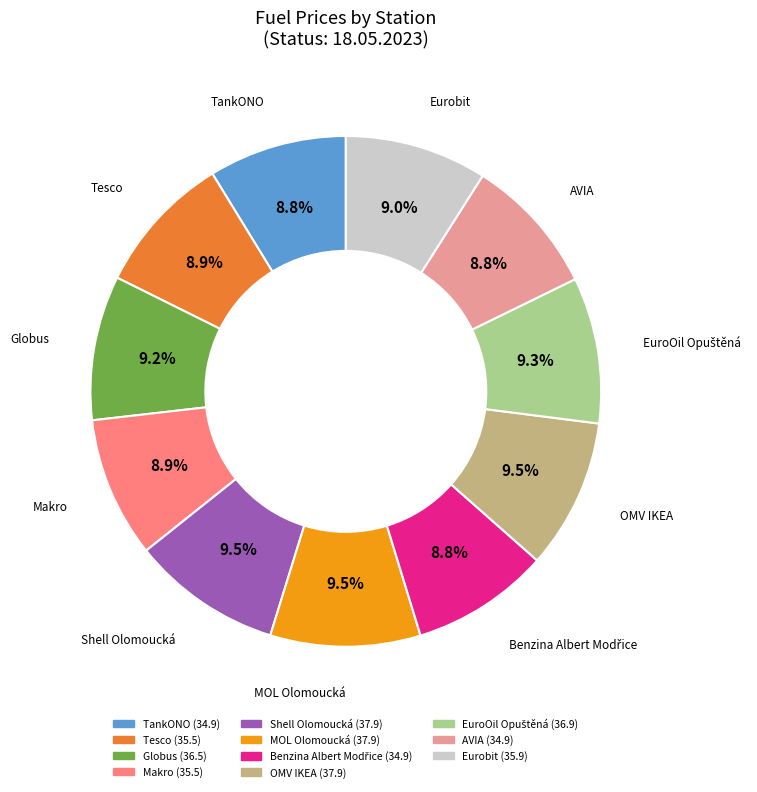

Count the number of slices in the pie.

11